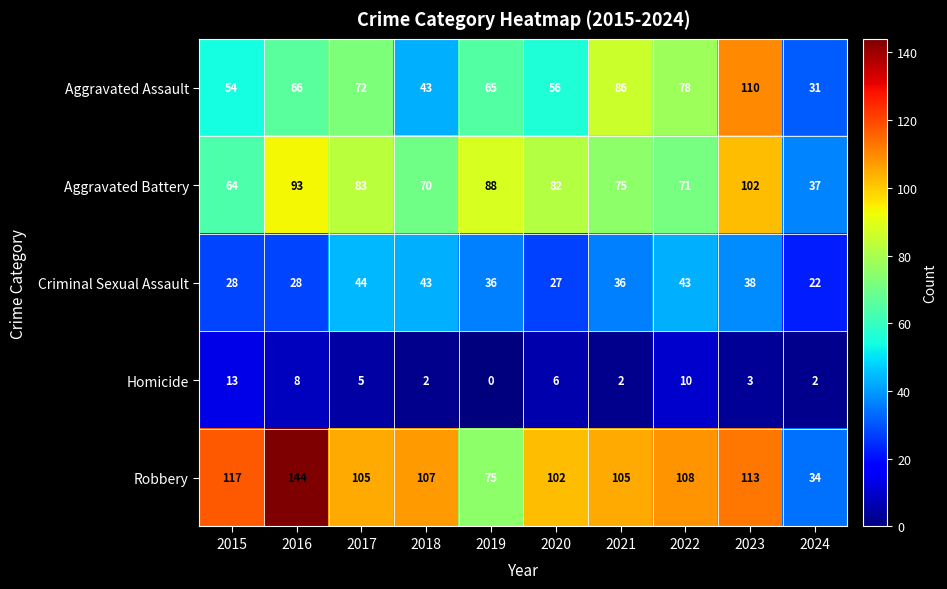

The Aggravated Battery series shows 161 at 2016. True or false?

False